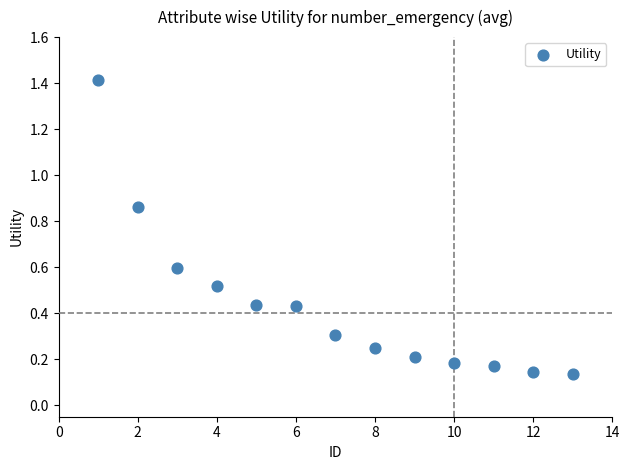

What is the range of X values (max minus min)?

12.0